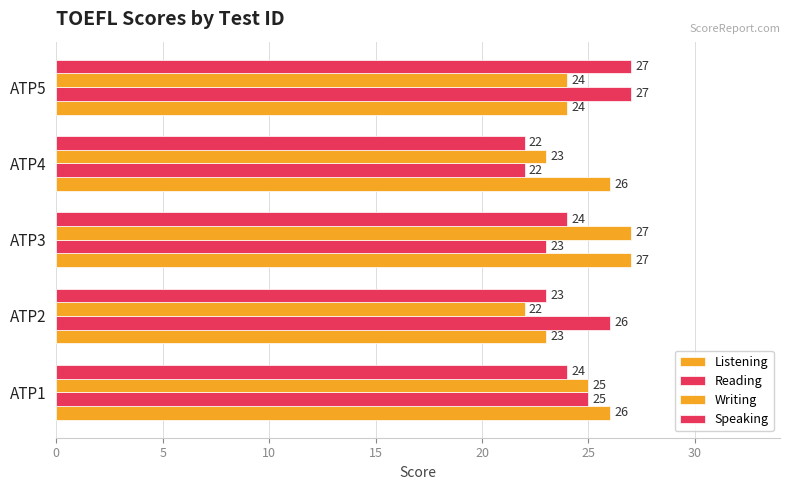

What is the value of the Reading bar at the 1st from the left?

25